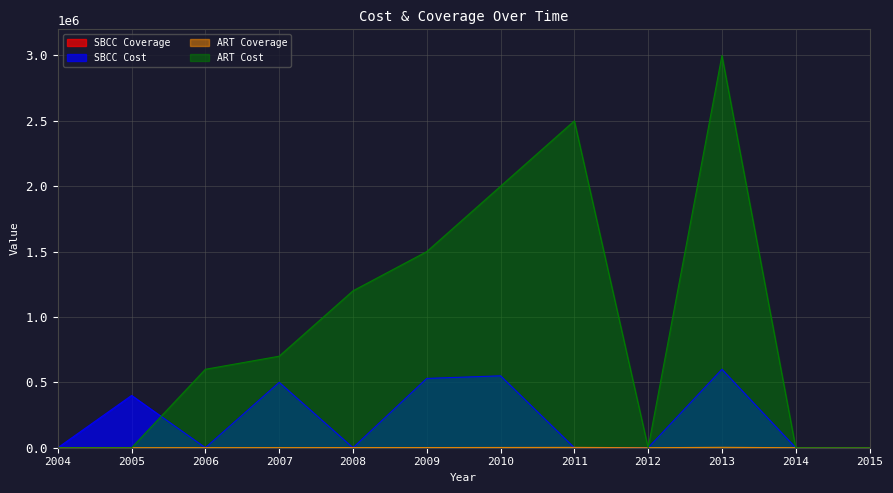

What is the value of the ART Cost point at the 10th from the left?

3000000.0